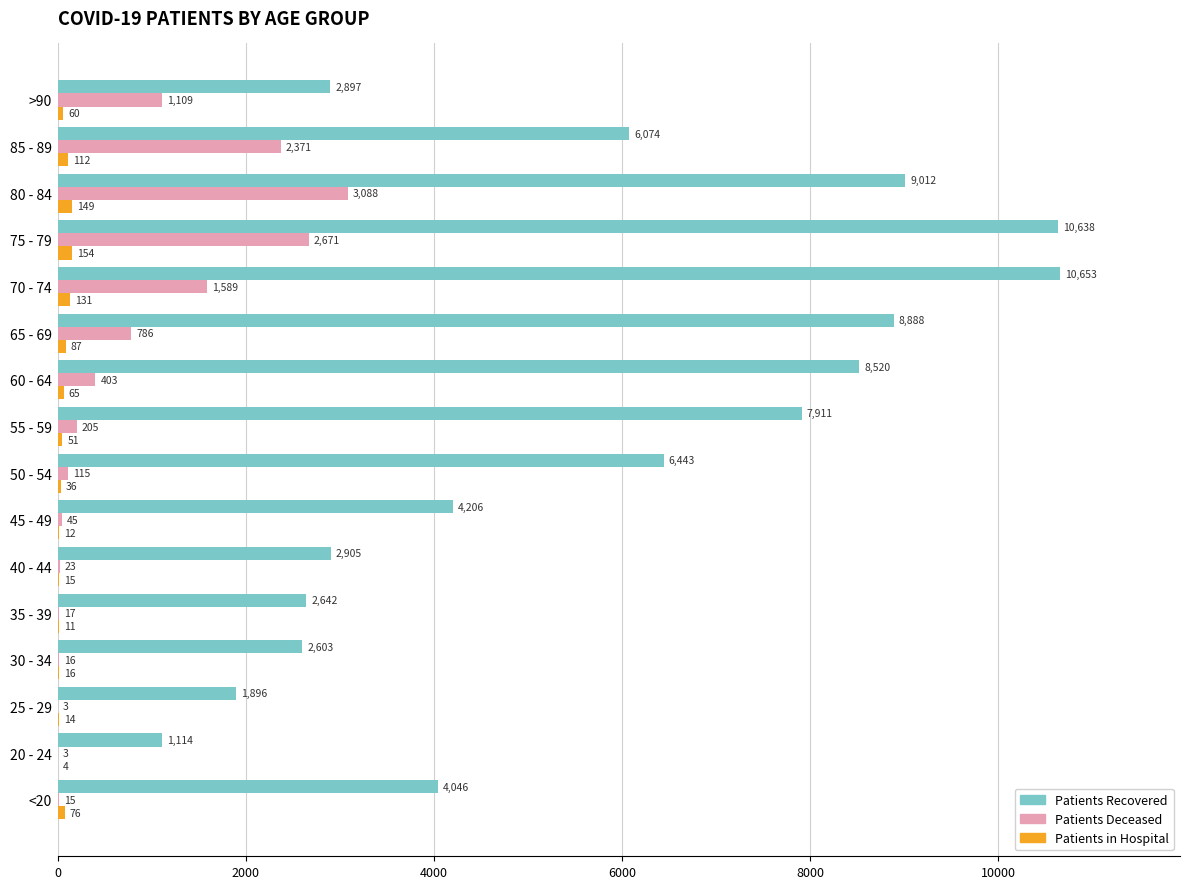

What is the maximum value shown in the chart?

10653